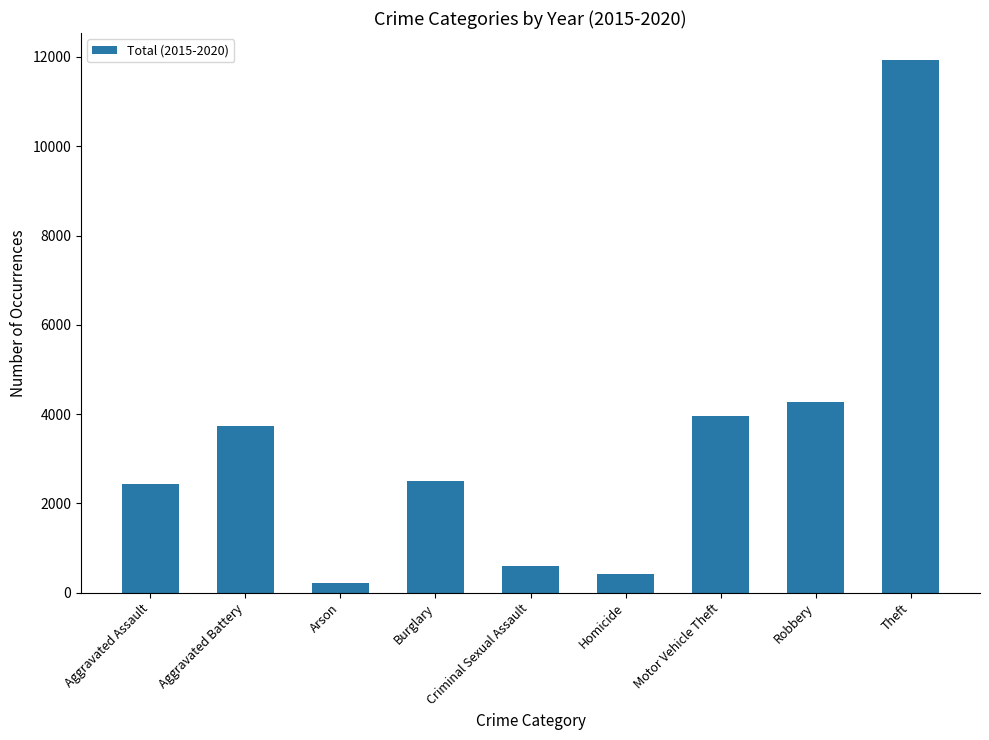

The value at Aggravated Assault is 1310. True or false?

False